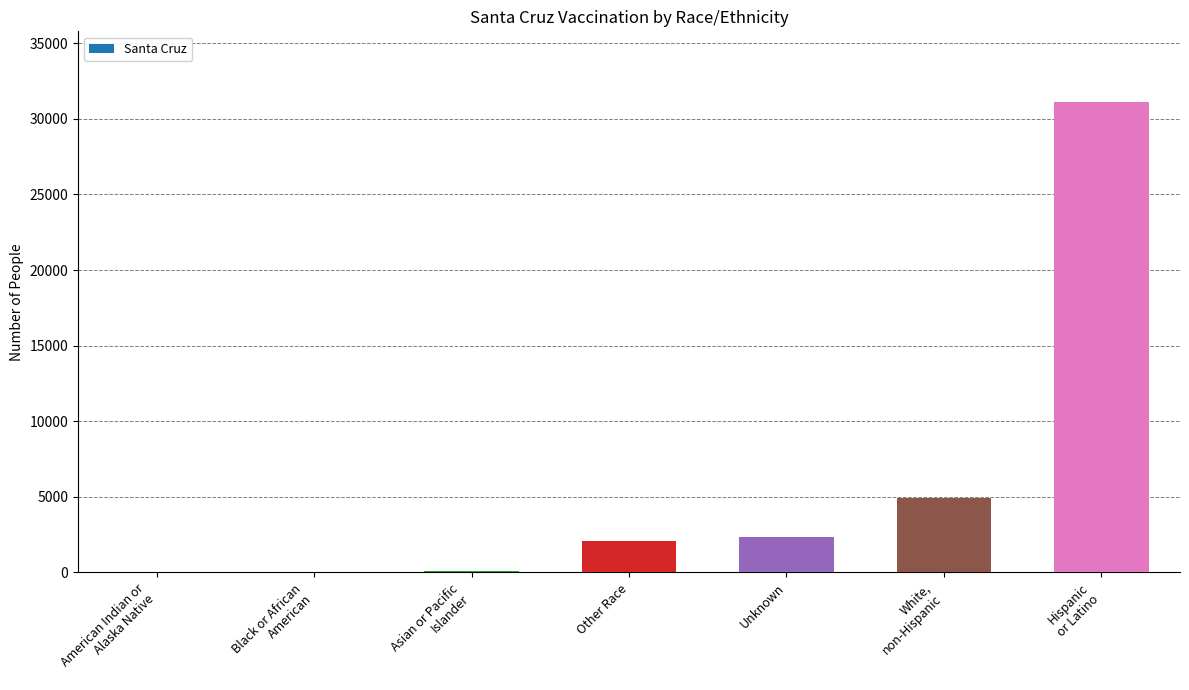

How many series are shown in this chart?

1